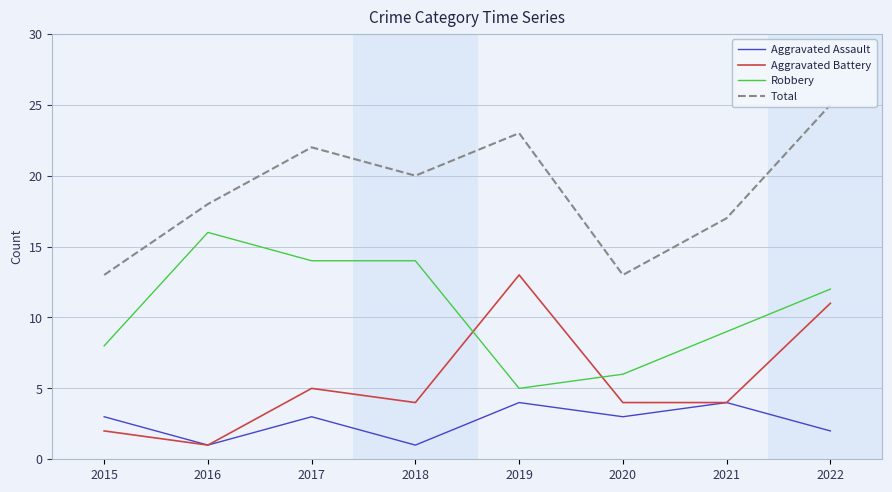

Is this an area chart (filled region under the line)?

No